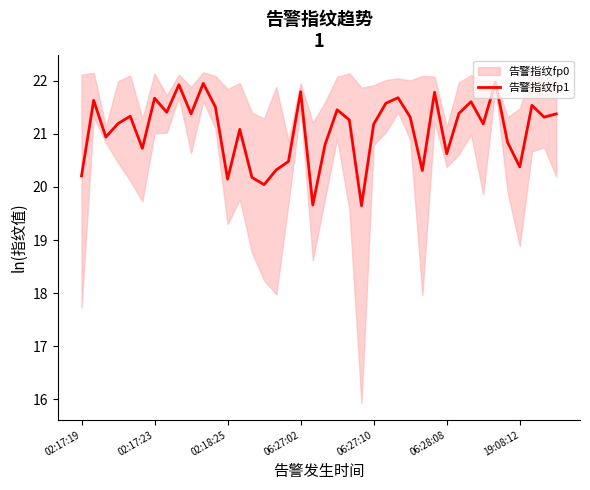

The 告警指纹fp1 series shows 9.2 at 06:27:02. True or false?

False